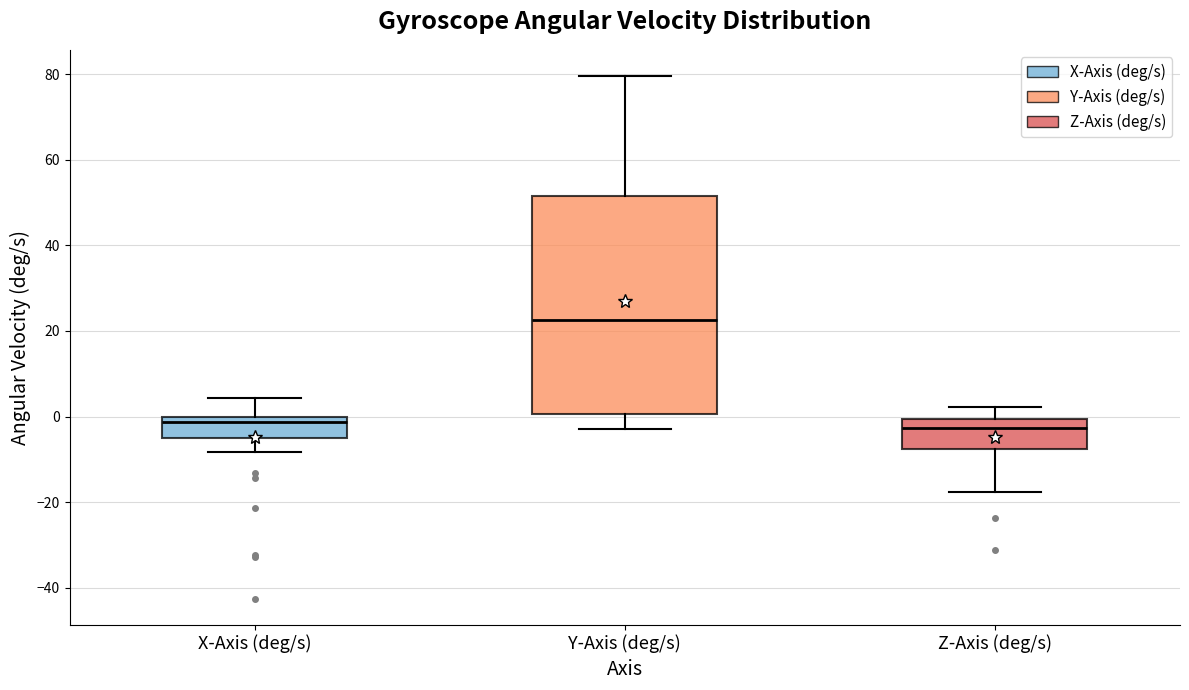

Comparing the boxes themselves (not the whiskers), which one is the tallest?

Y-Axis (deg/s)